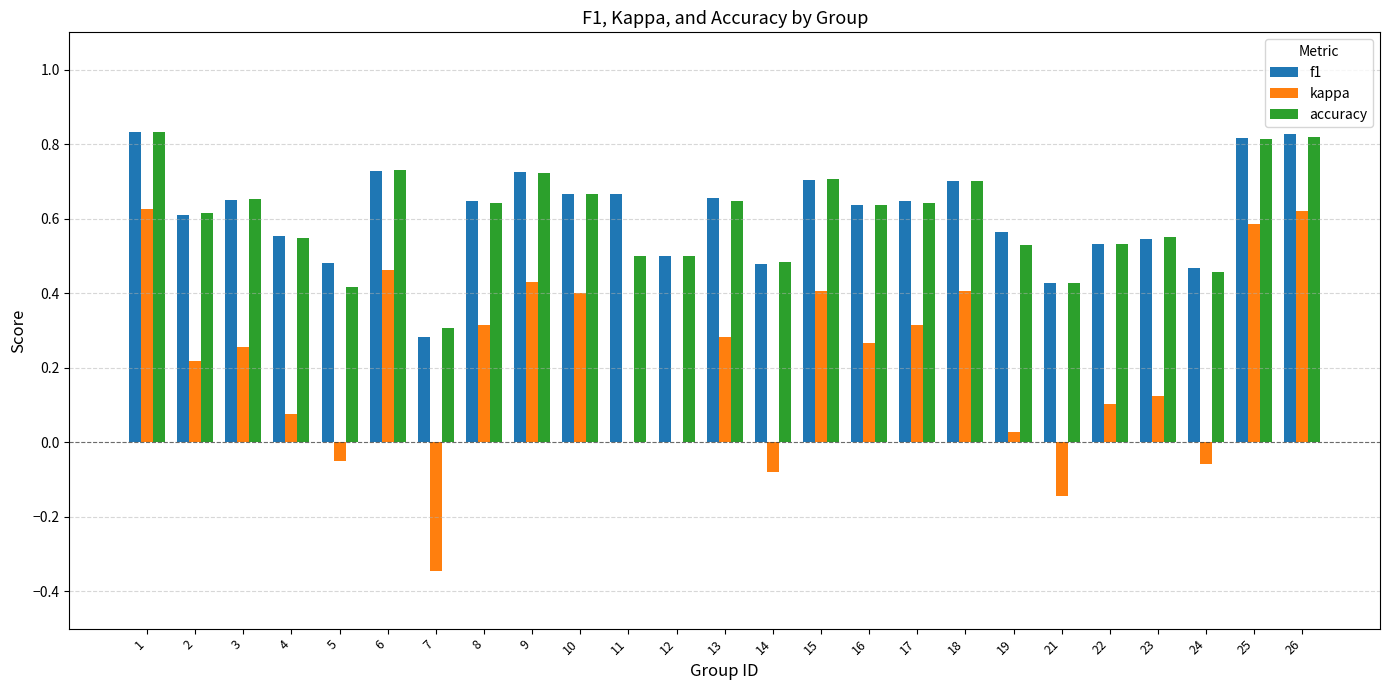

Is the value of kappa at 6 greater than the value of f1 at 7?

Yes